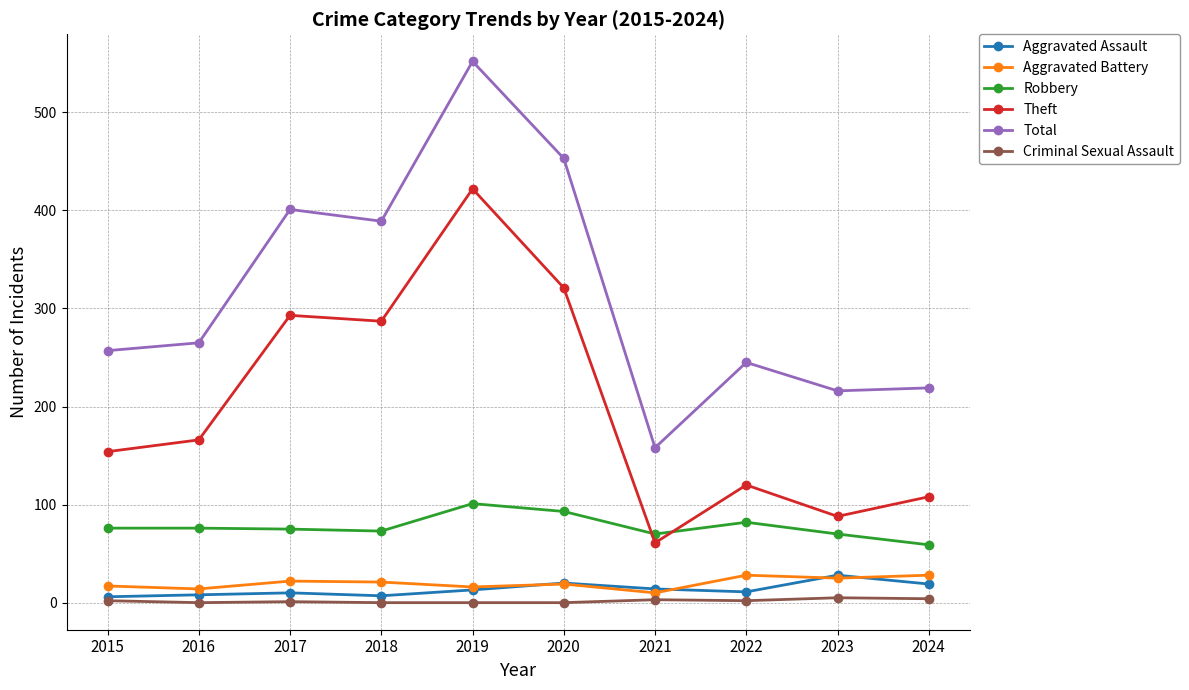

What is the value of the Total point at the 1st from the left?

257